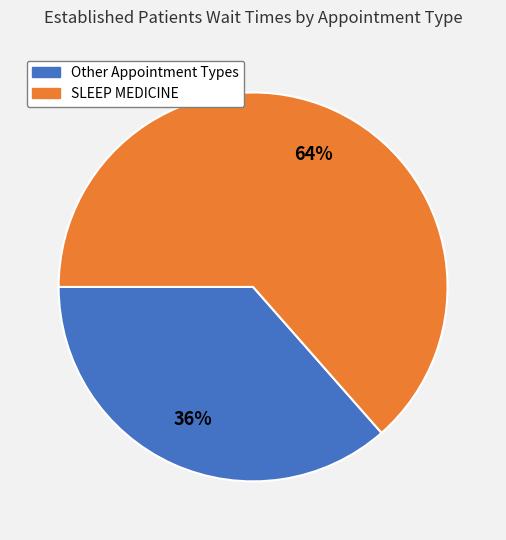

Does any single category account for the majority?

Yes